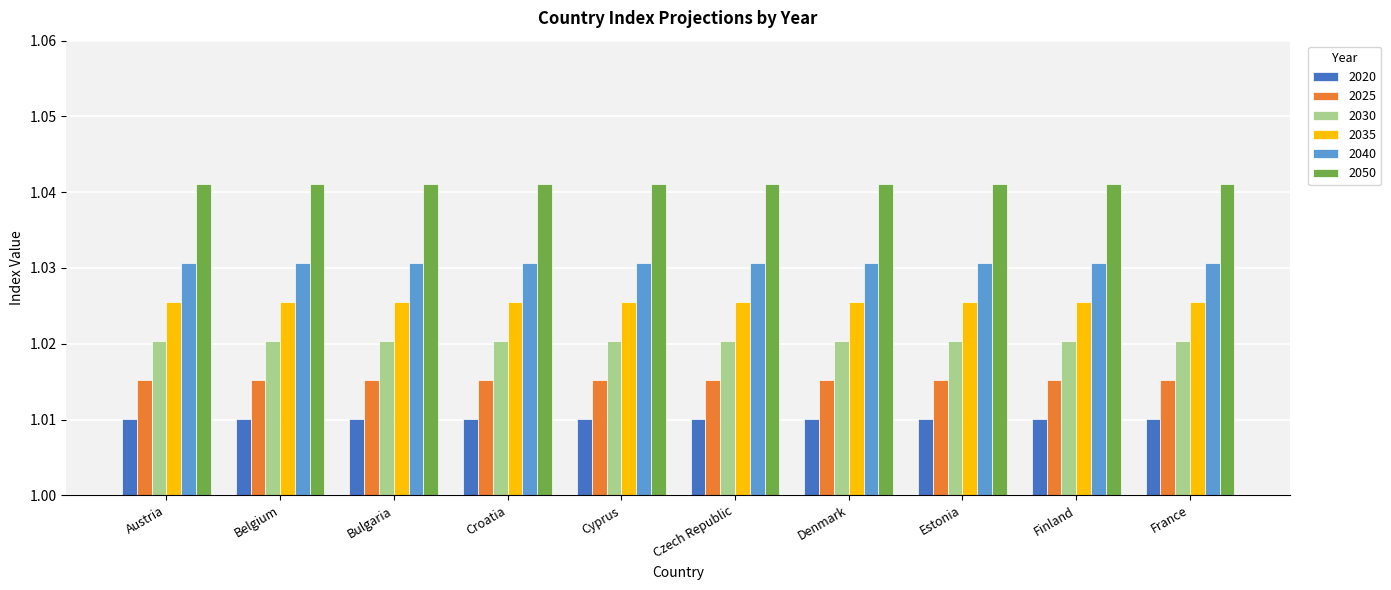

What are all the series names shown in the legend?

2020, 2025, 2030, 2035, 2040, 2050